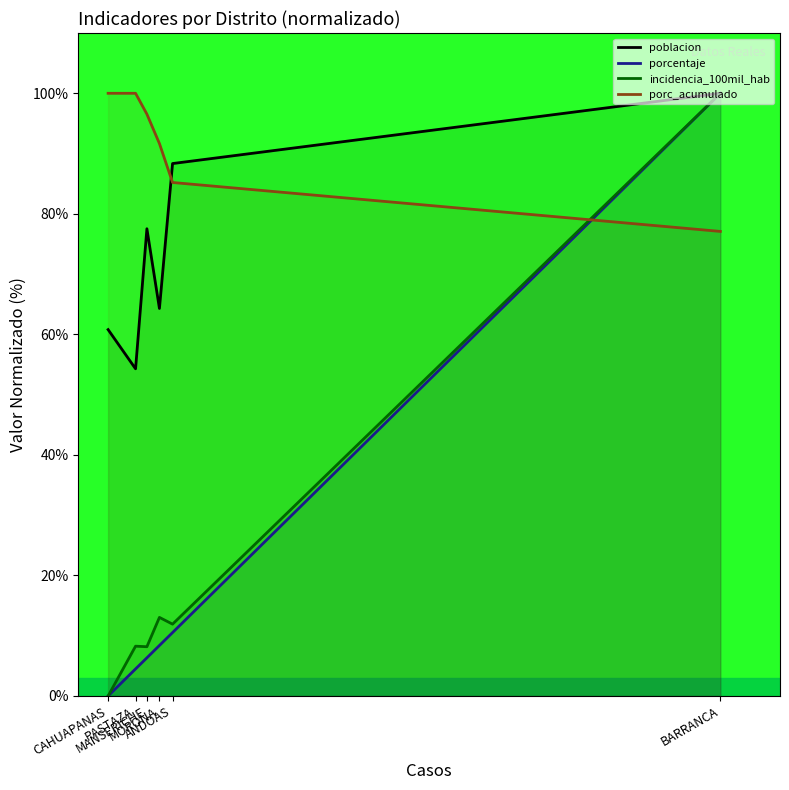

Where is poblacion nearest to the value 77?

MANSERICHE